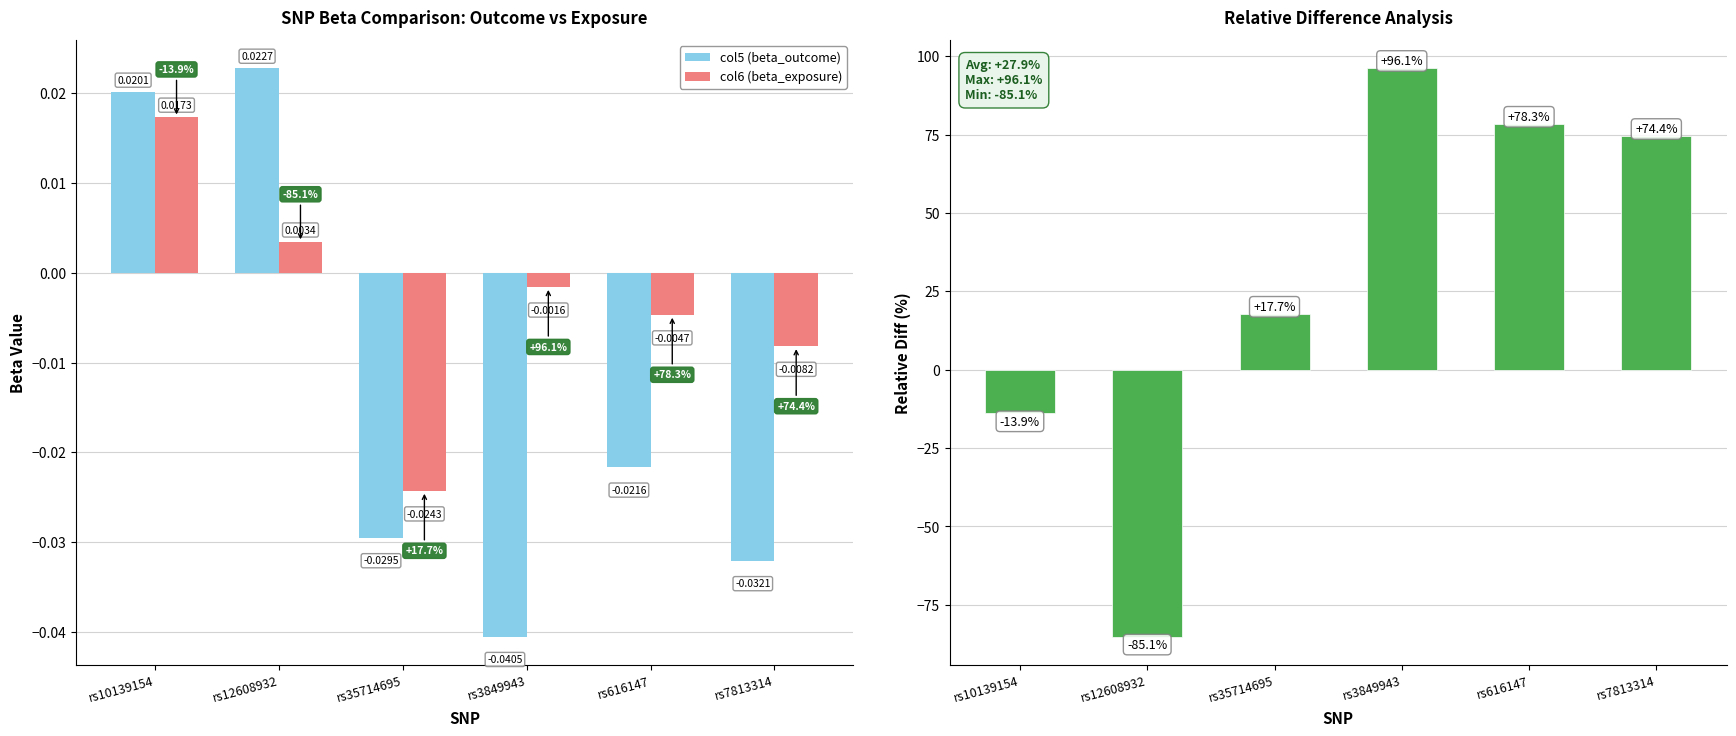

What is the label of the 3rd bar from the right?

rs3849943